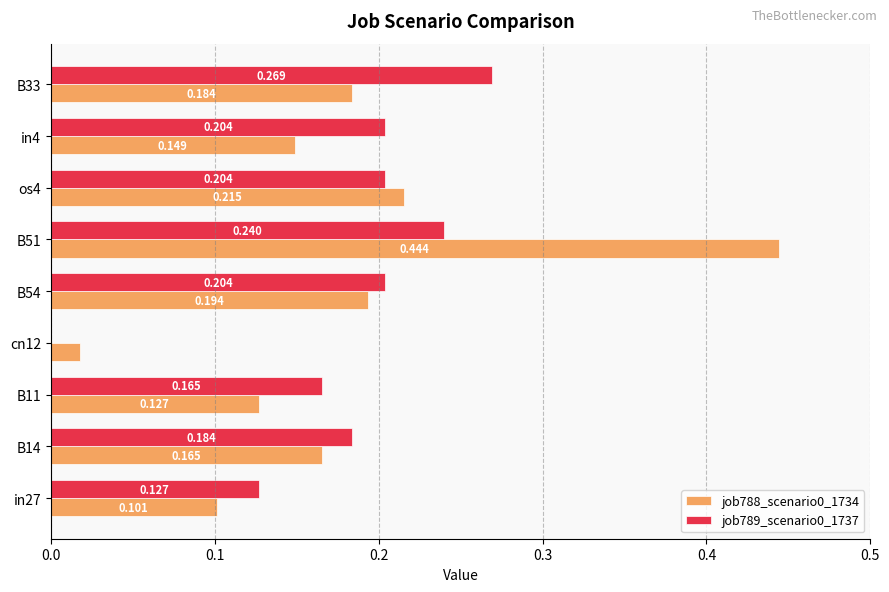

What position from the left is cn12?

4